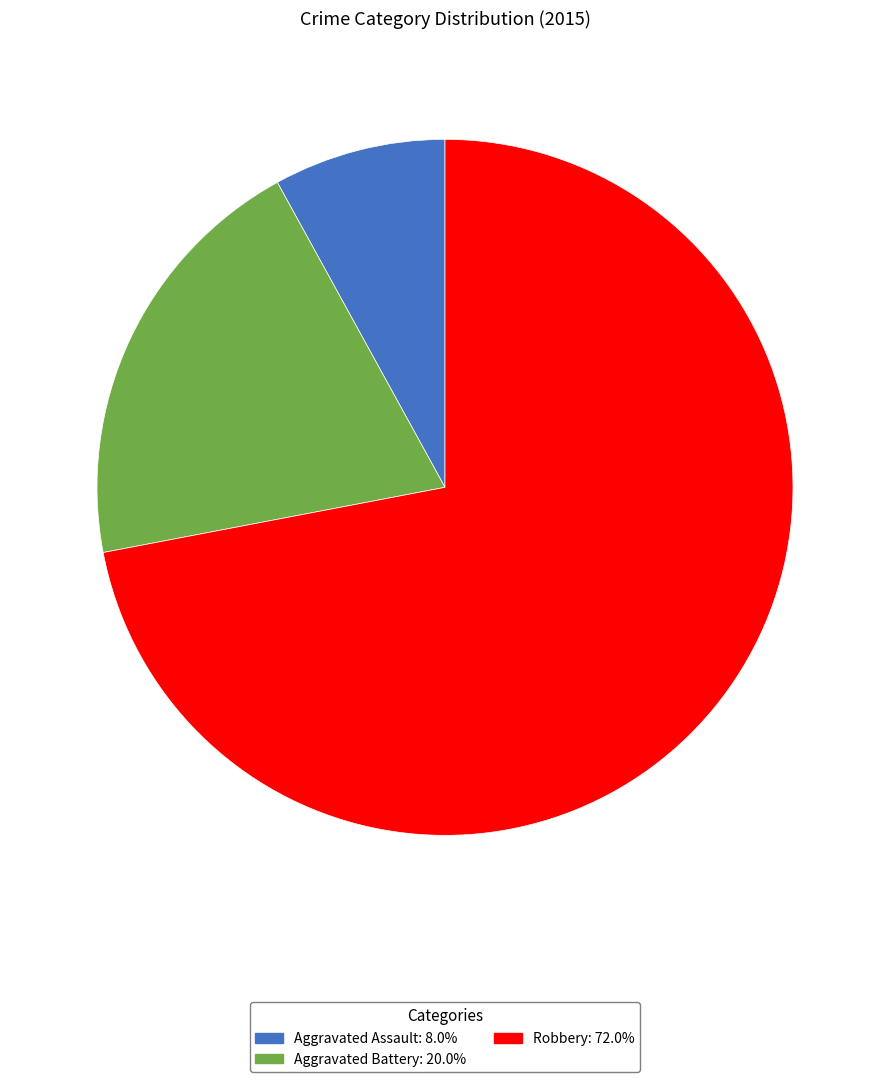

Is there any slice that represents more than half of the pie?

Yes